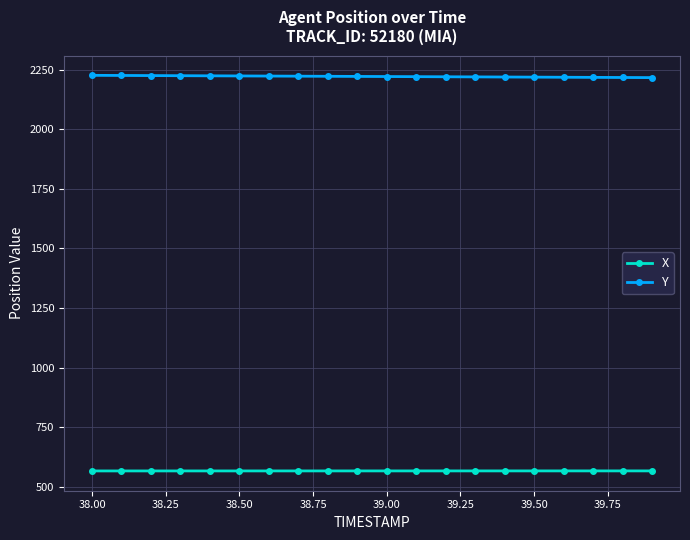

How many lines are shown in the chart?

2